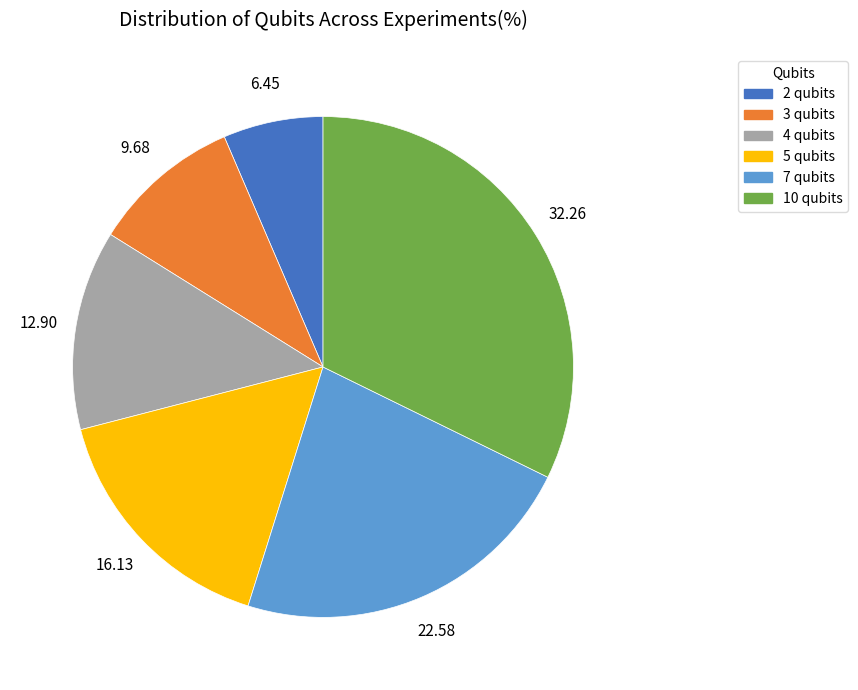

Combined, do 3 qubits and 4 qubits account for over 50%?

No